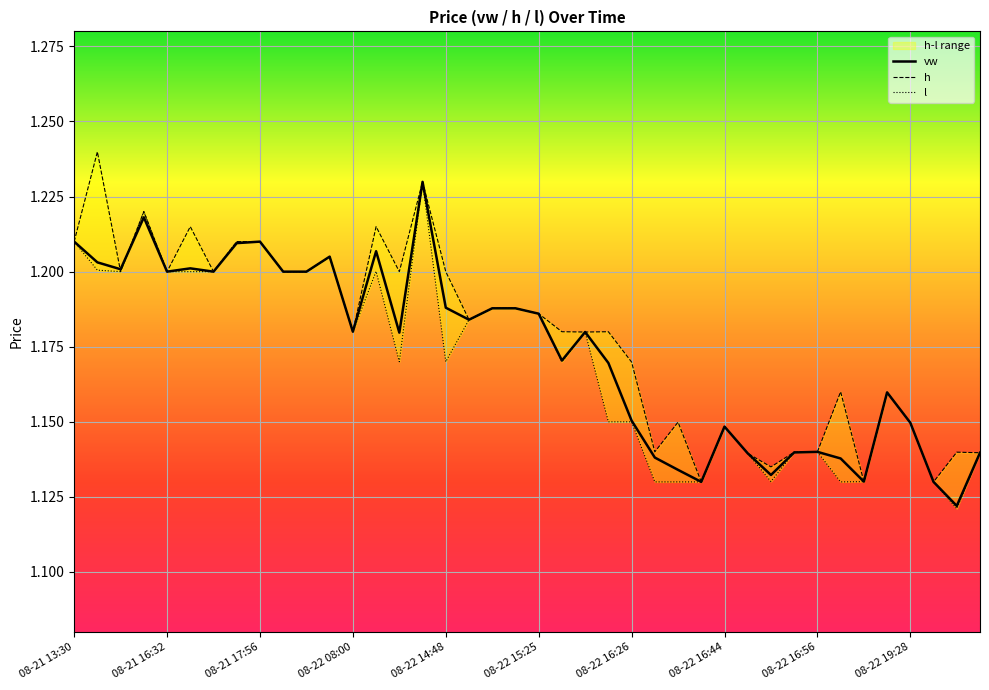

What is the maximum value for l?

1.2